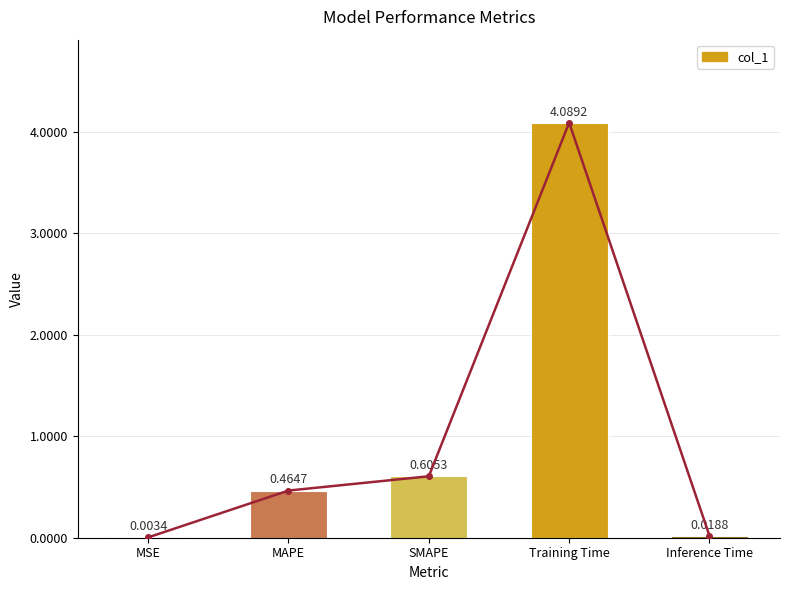

What is the label of the 4th bar from the left?

Training Time